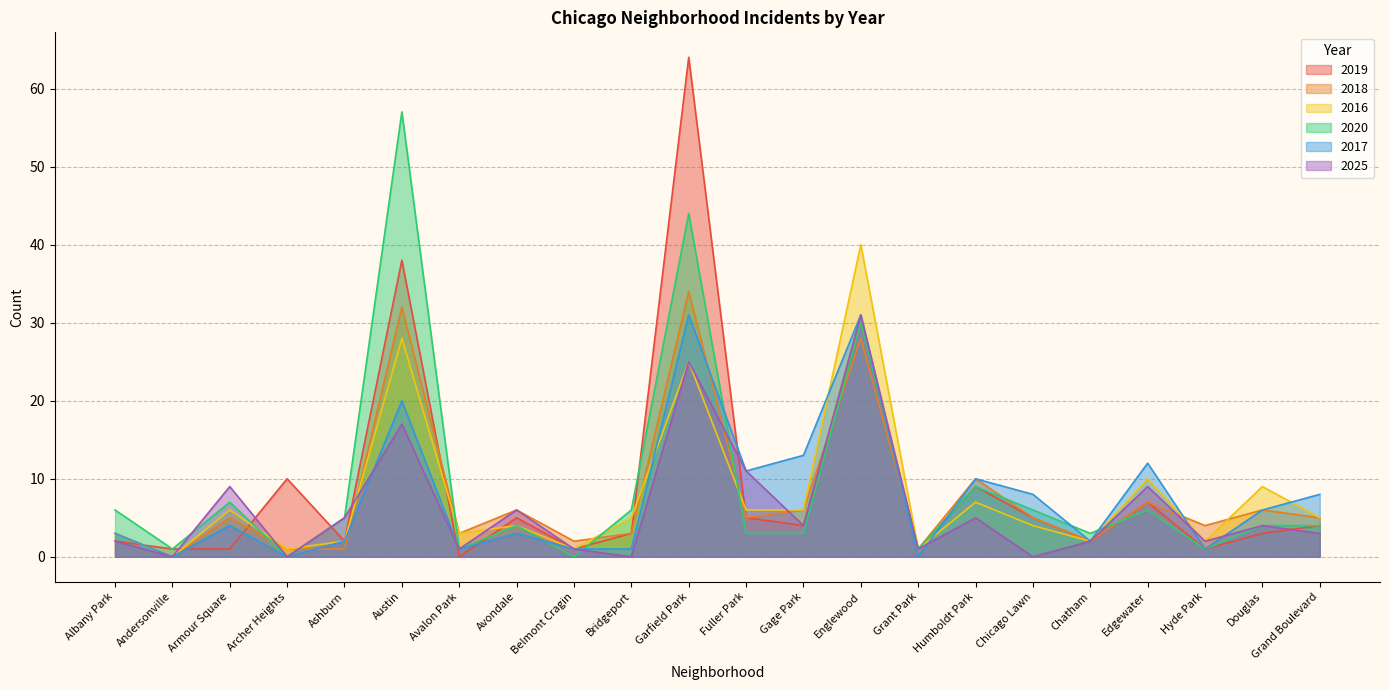

What is the value of the 2025 point at the 22nd from the left?

3